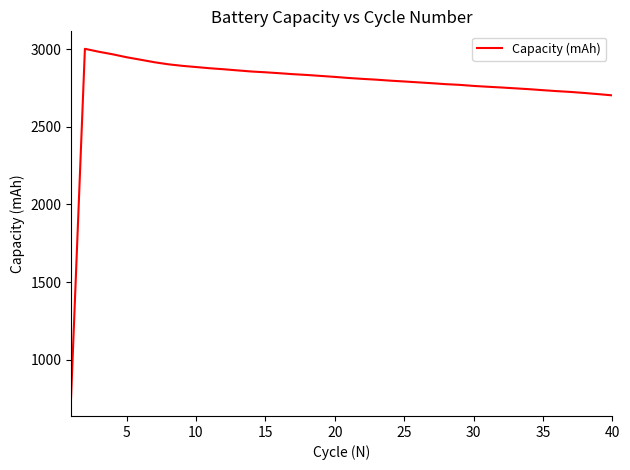

Count the number of categories in the chart.

40